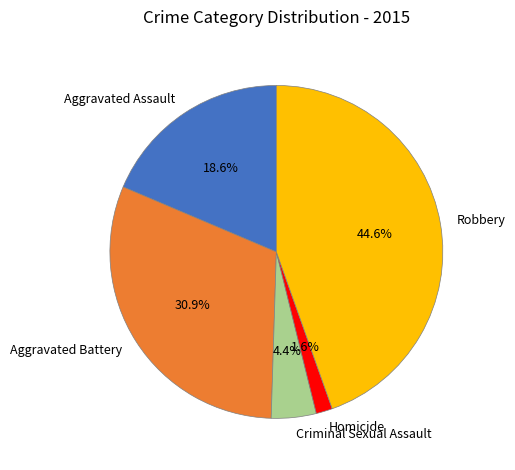

What portion of the pie excludes Homicide?

98.4%